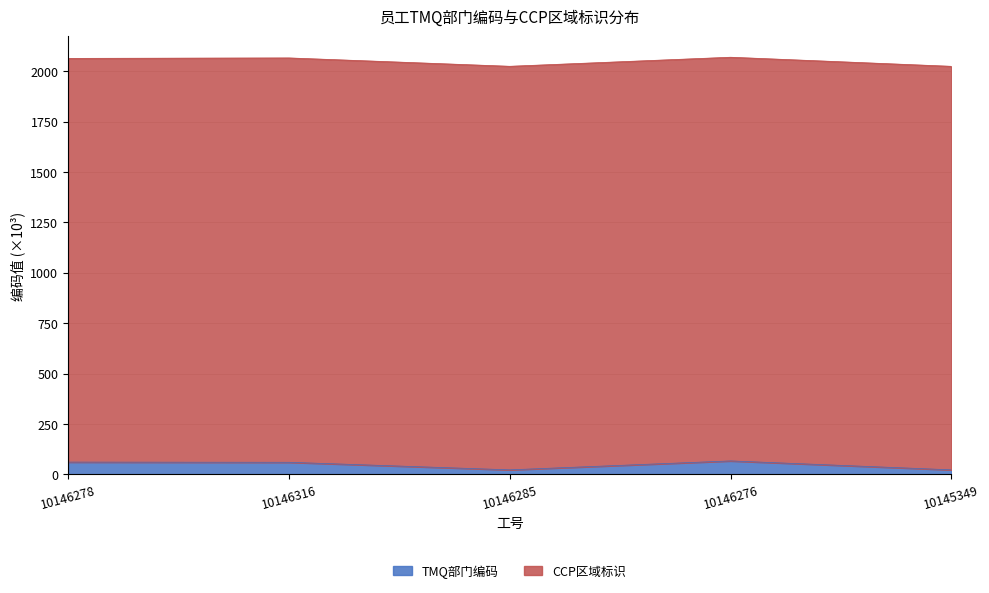

At which category does the data reach its first local valley?

10146285